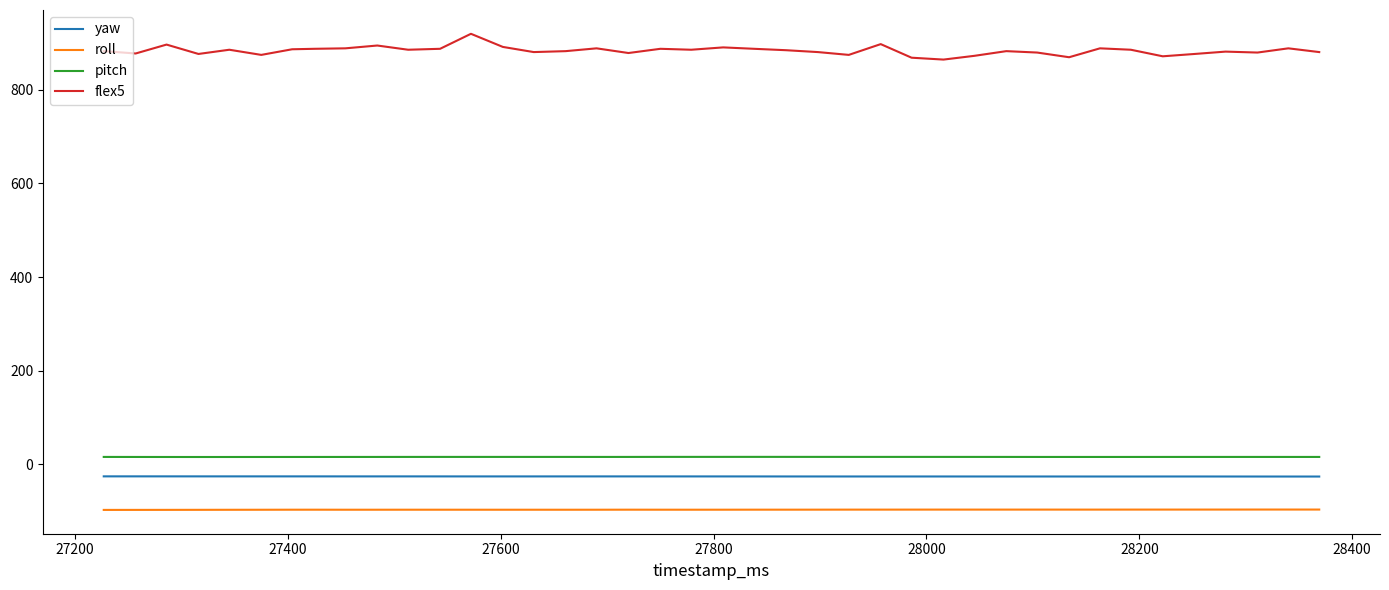

Count the number of data series in this chart.

4